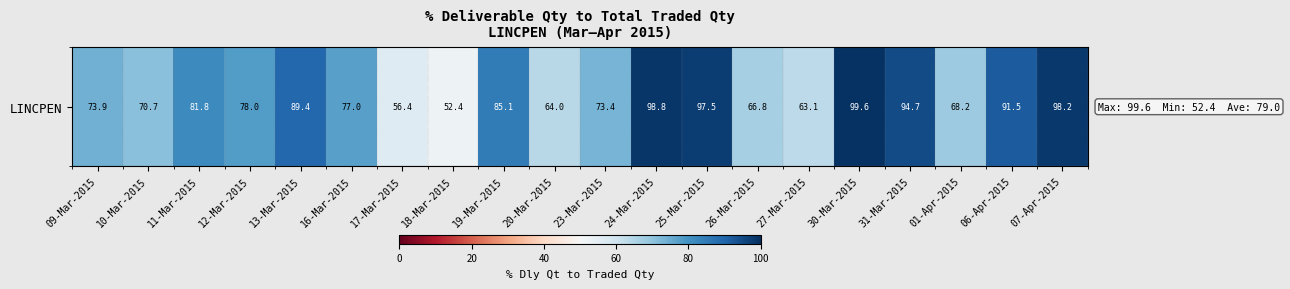

What is the minimum value shown in the chart?

52.4